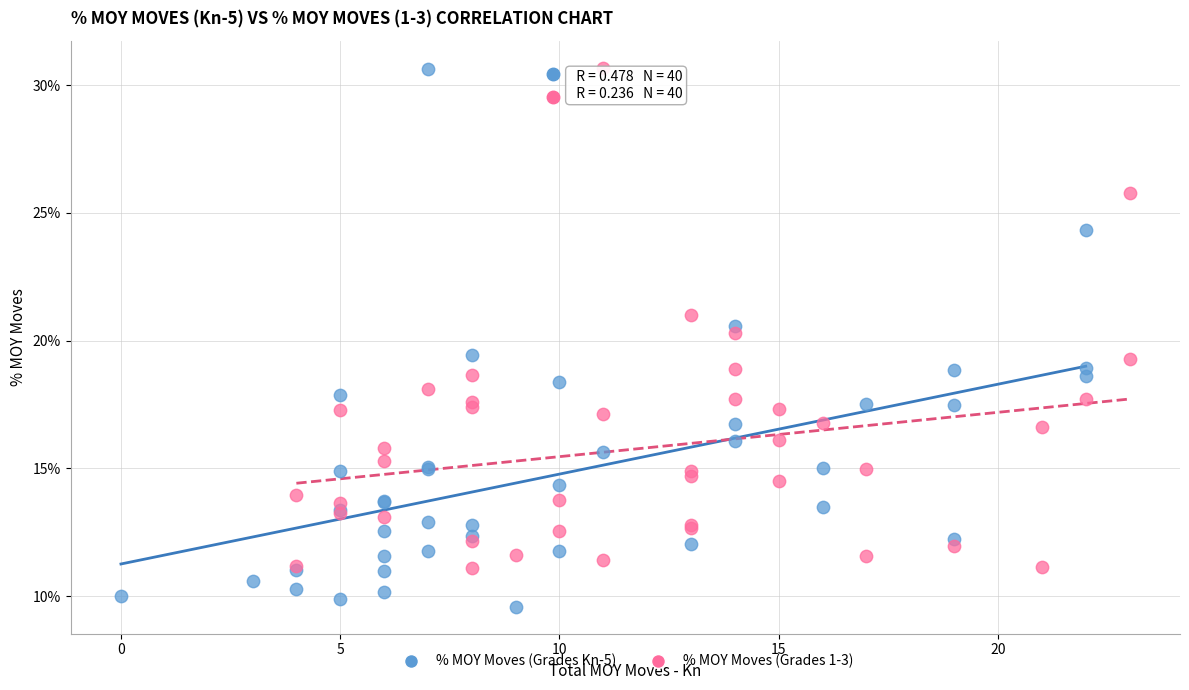

What are all the series names shown in the legend?

% MOY Moves (Grades Kn-5), % MOY Moves (Grades 1-3)